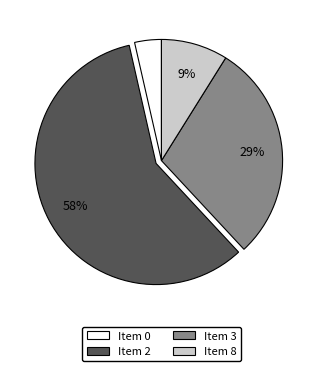

To the nearest percent, what is the average slice percentage?

25%